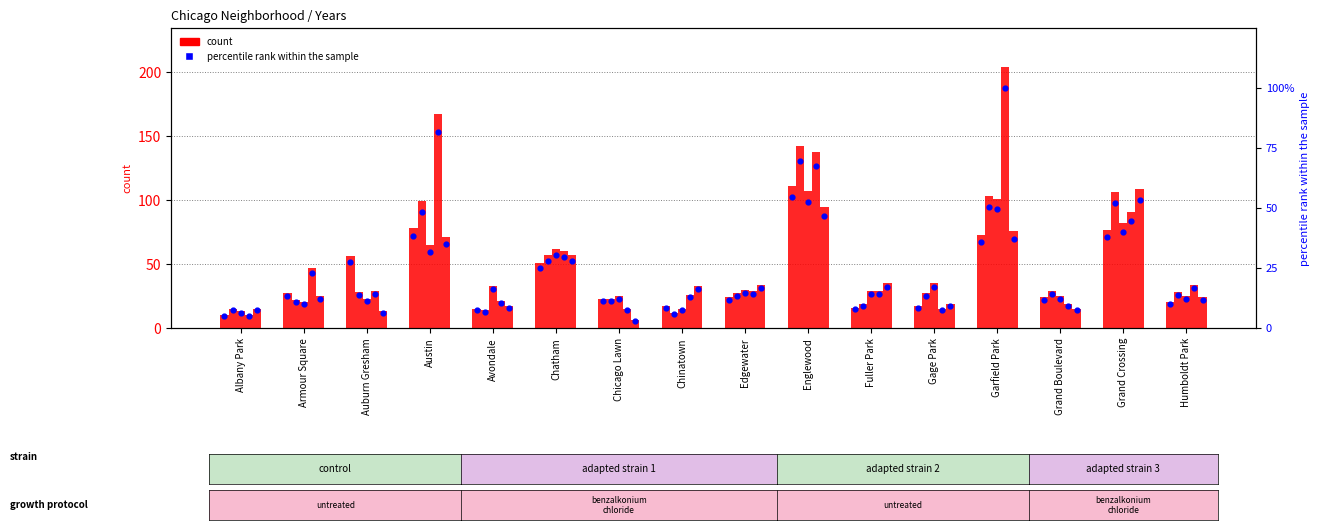

Approximately how many times larger is the value at Austin compared to Chatham?

1.5